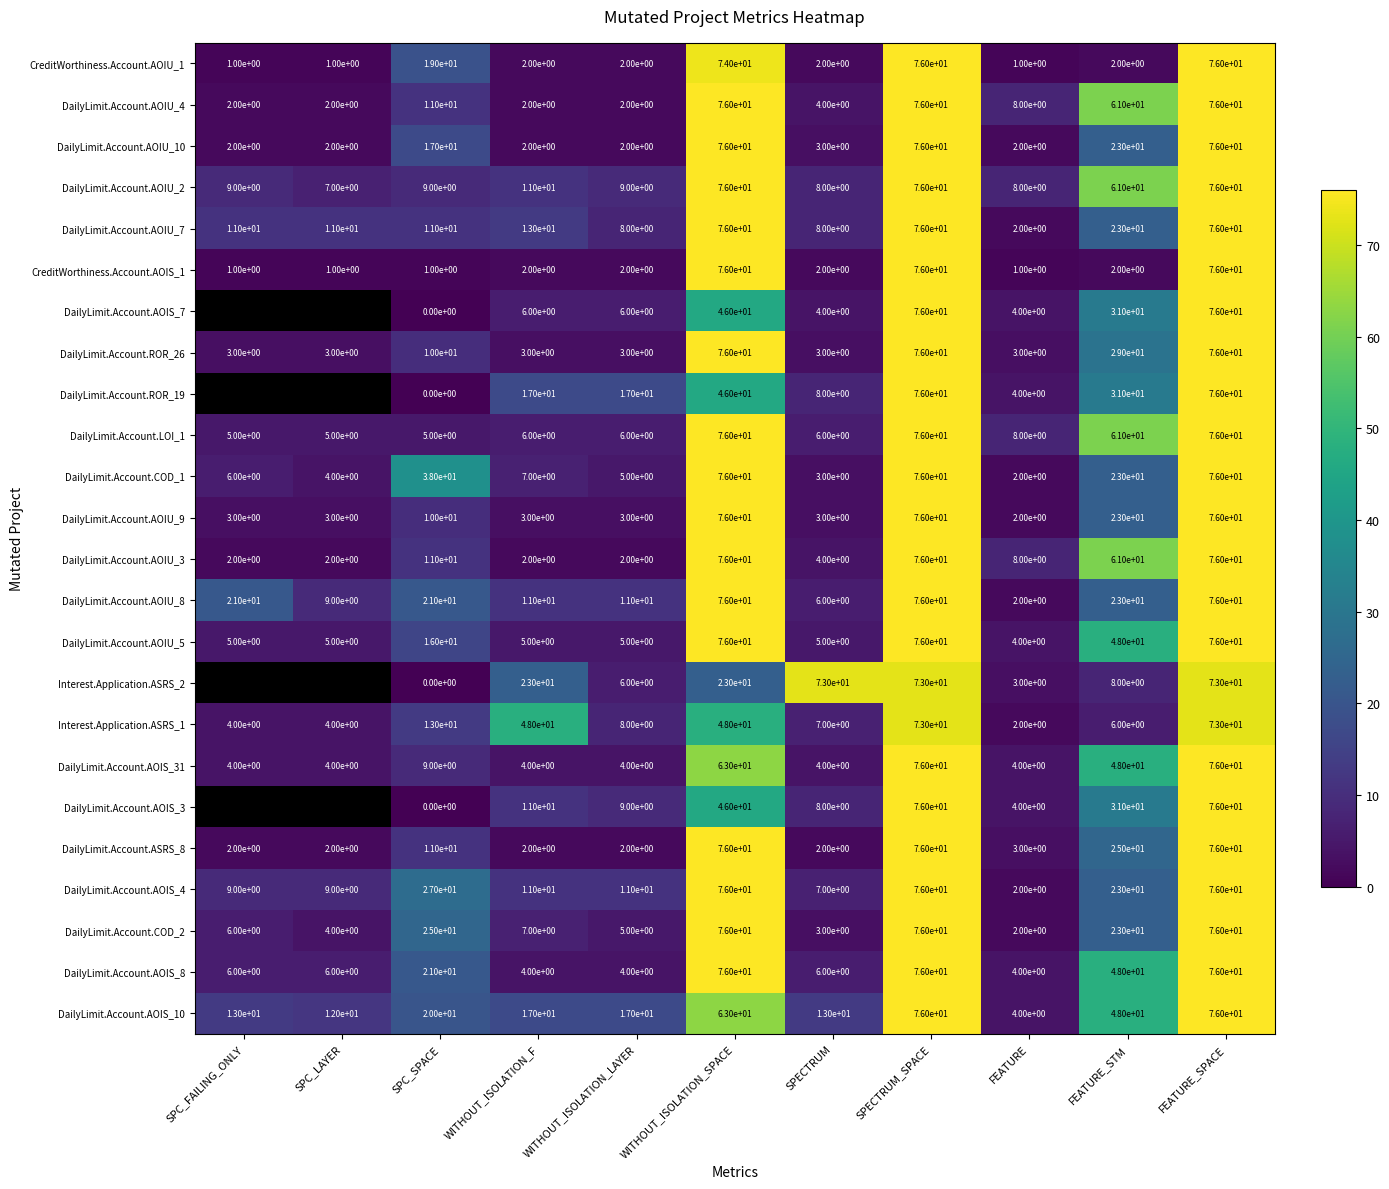

What is the difference between the maximum and minimum values in the DailyLimit.Account.AOIU_3 series?

74